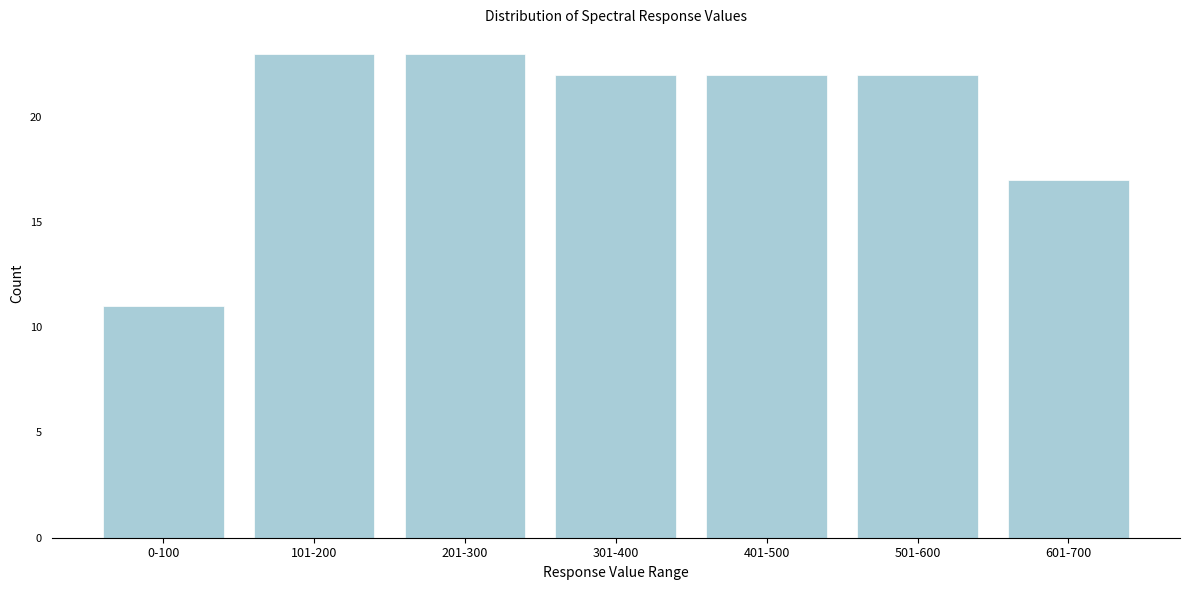

Reading left to right, list all the values displayed in this chart.

11	23	23	22	22	22	17